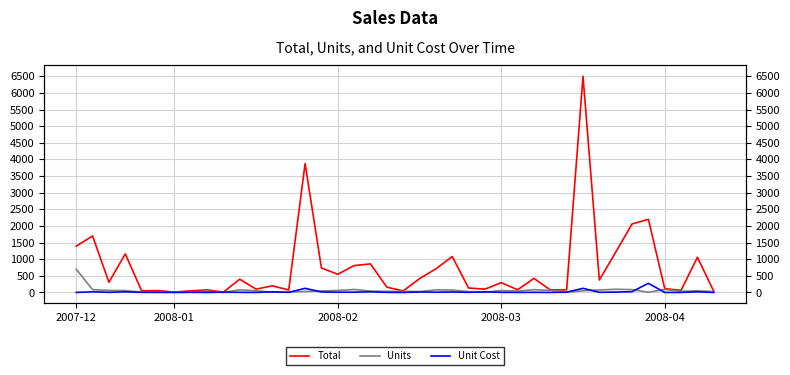

Which has a higher value, 23 or 30?

23